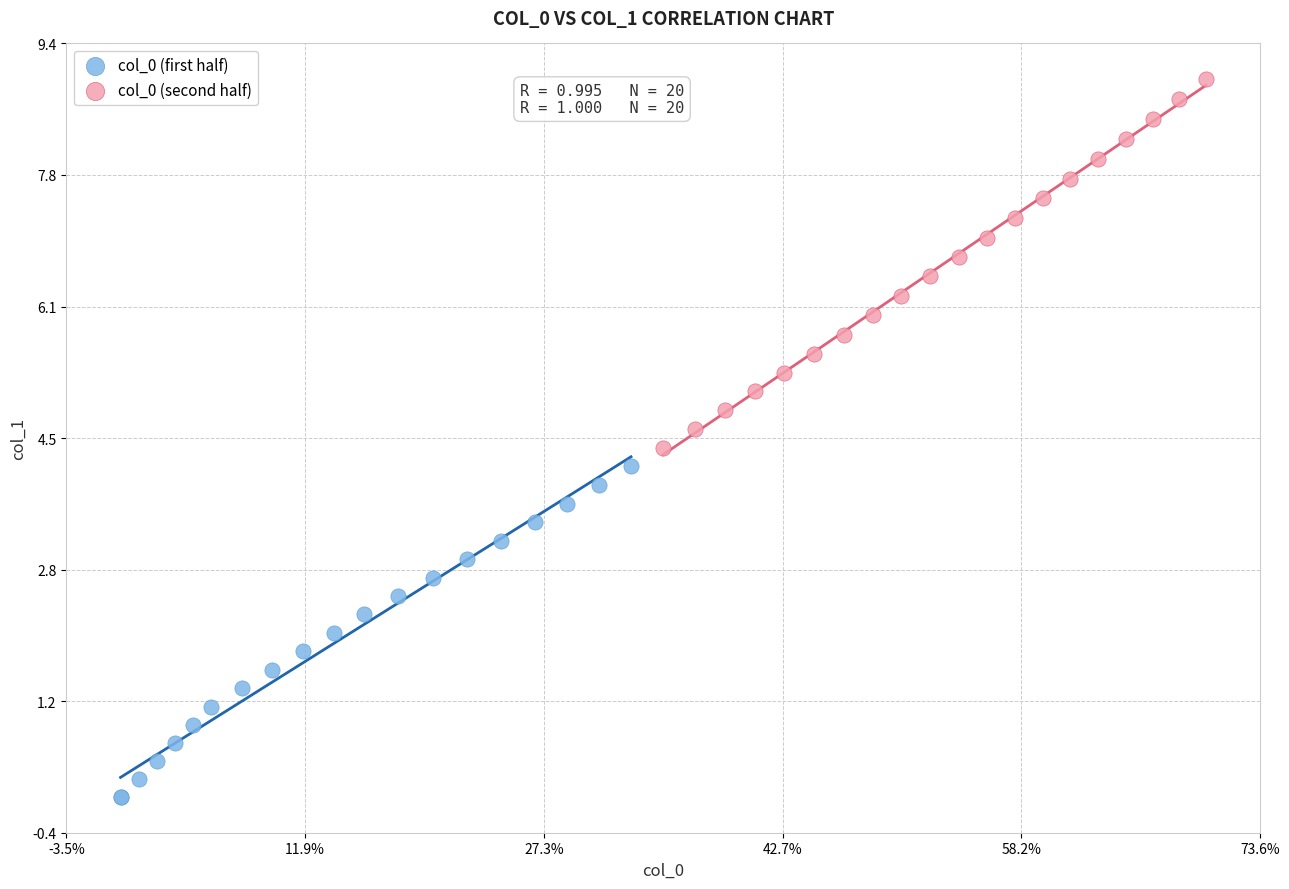

Which series contains the lowest Y value?

col_0 (first half)